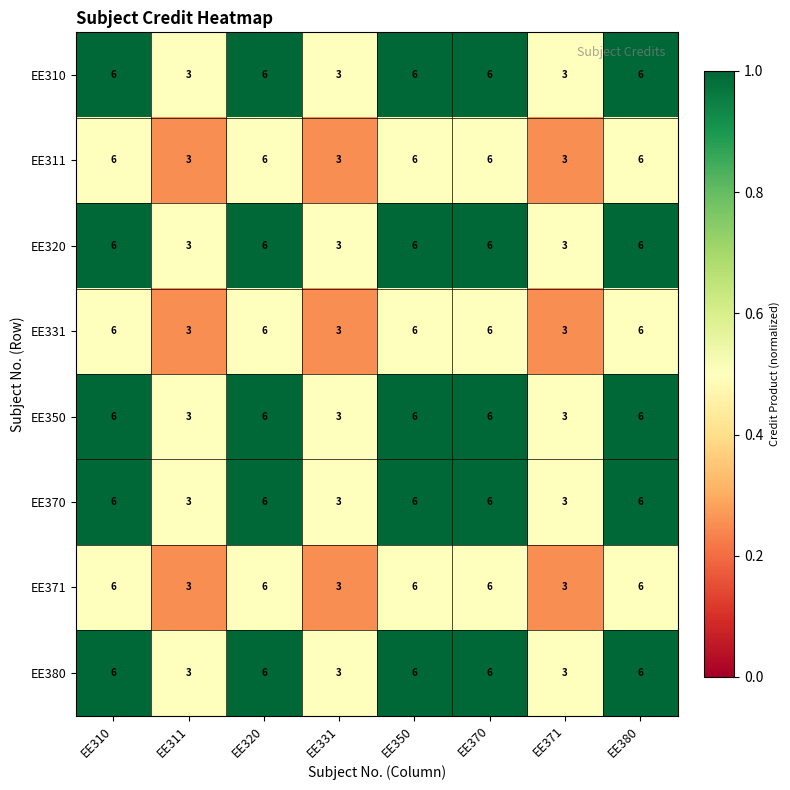

How many data points does each series have?

8